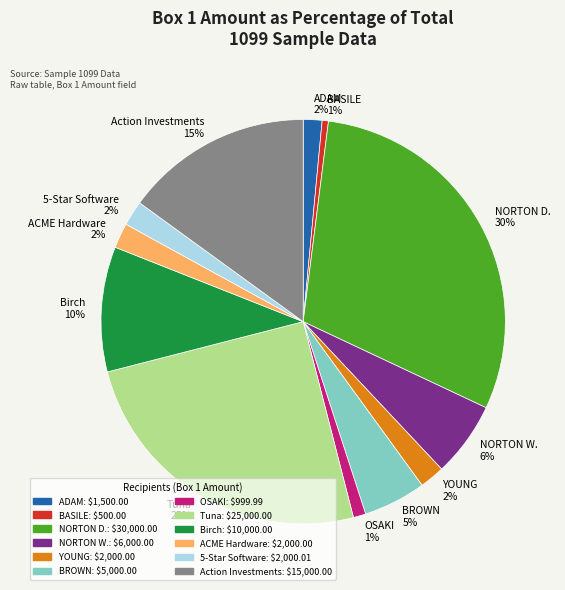

Between ACME Hardware 2% and BROWN 5%, which is larger?

BROWN 5%